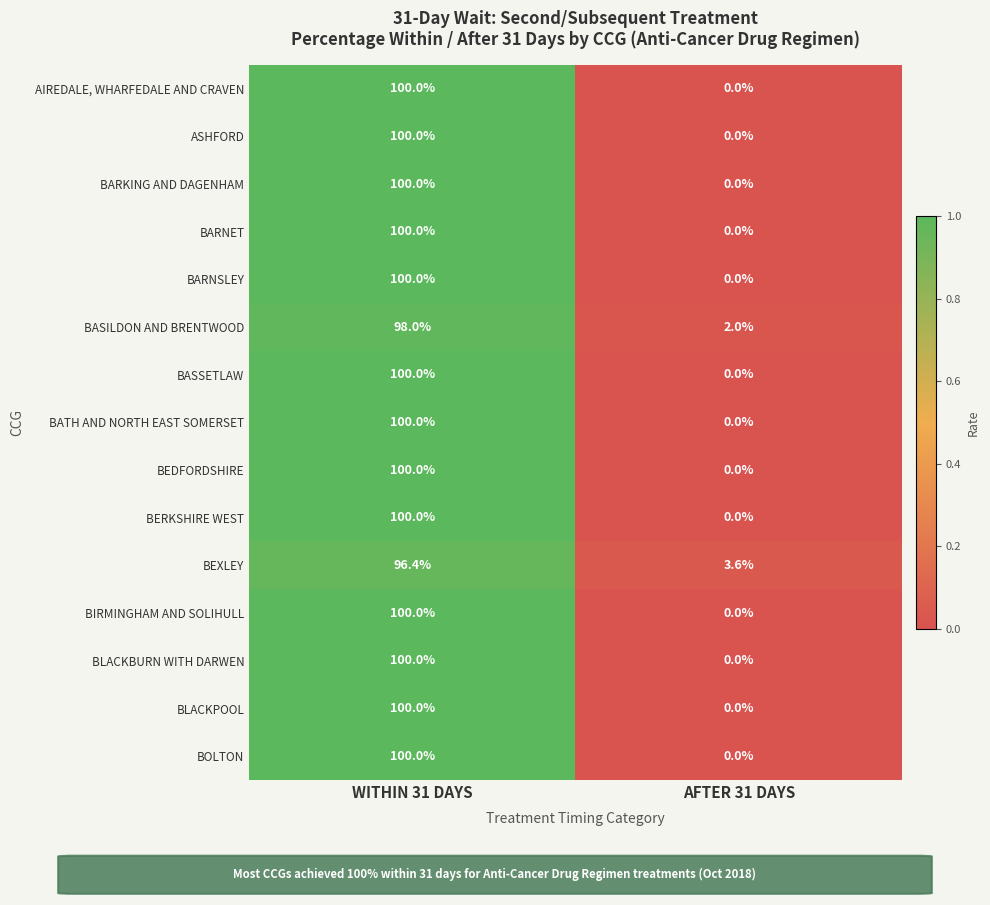

What is the spread (max minus min) of values at AFTER 31 DAYS?

3.6